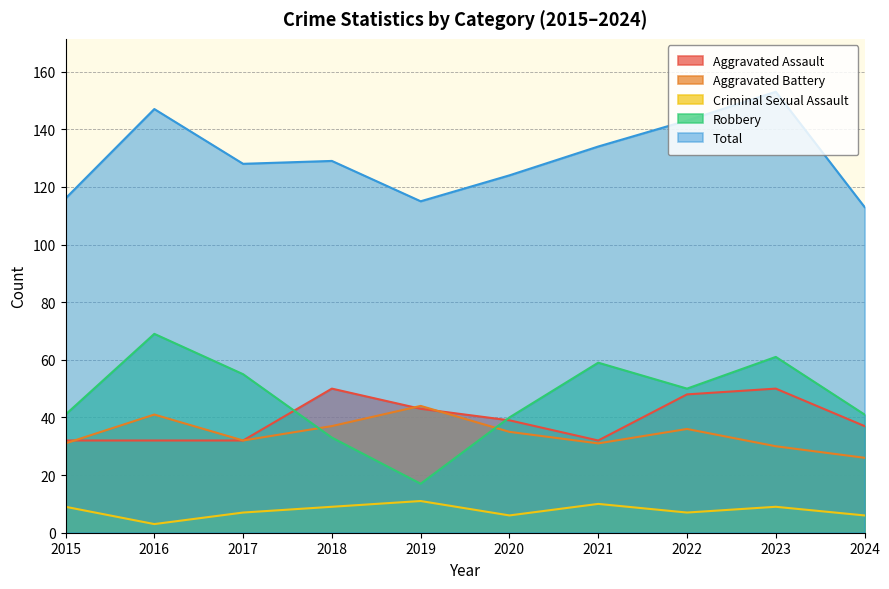

Between 2019 and 2023, which is larger?

2023